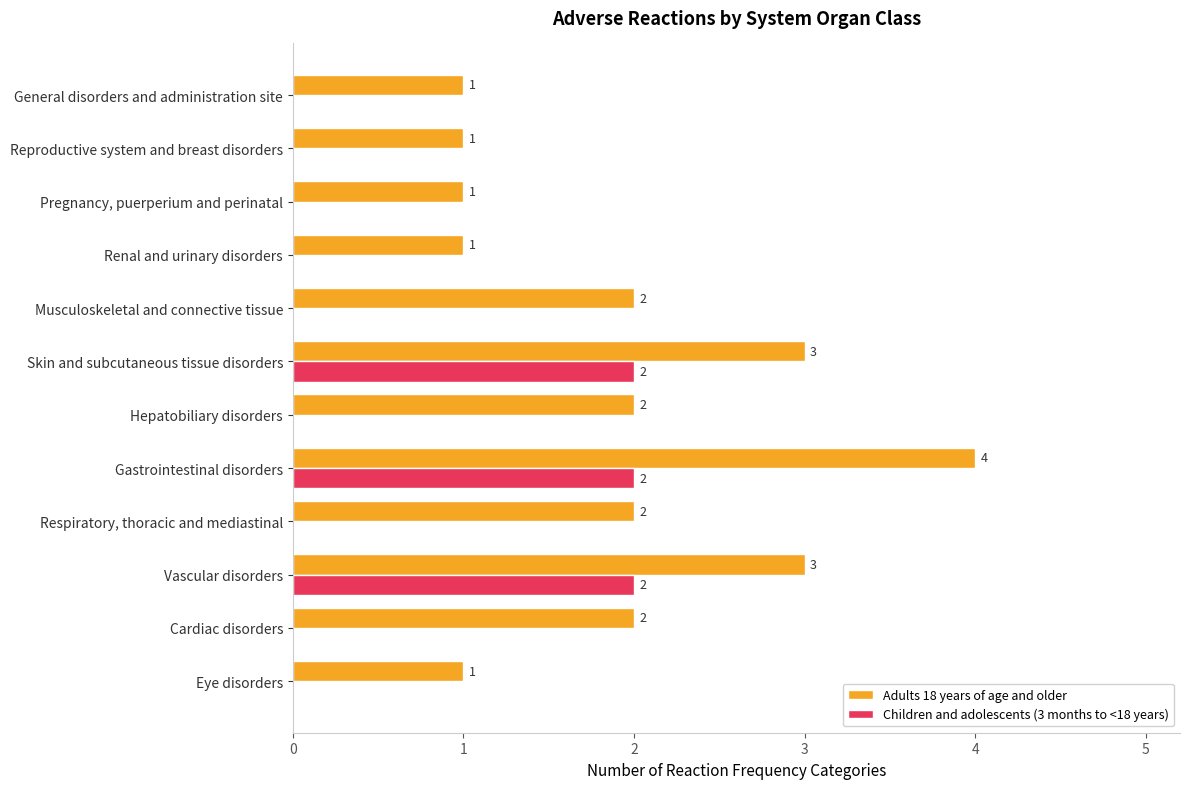

Is the value of Children and adolescents (3 months to <18 years) at Respiratory, thoracic and mediastinal greater than the value of Adults 18 years of age and older at Musculoskeletal and connective tissue?

No